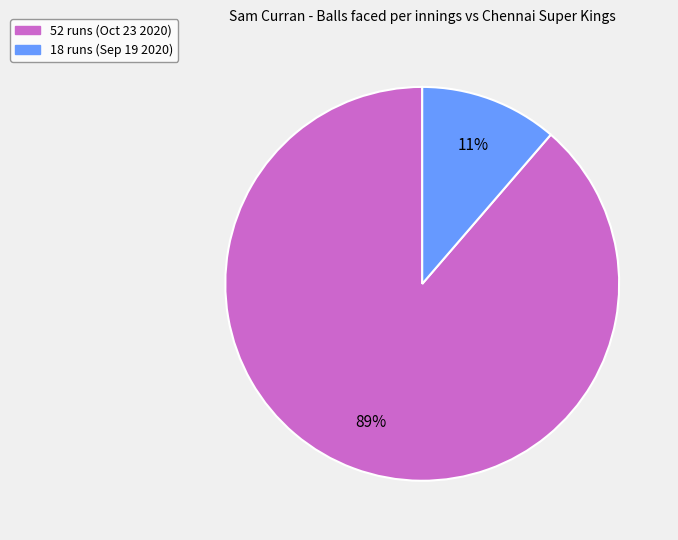

Between 18 runs (Sep 19 2020) and 52 runs (Oct 23 2020), which is larger?

52 runs (Oct 23 2020)